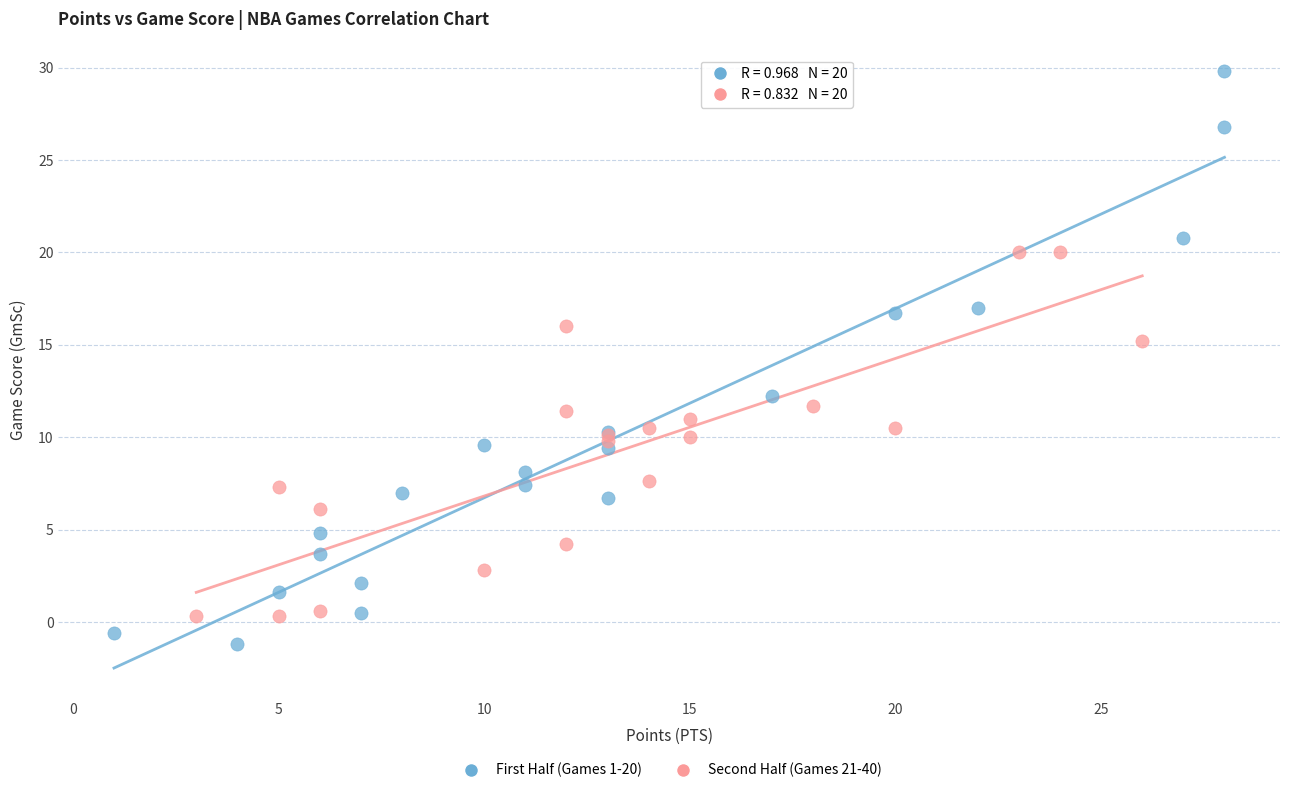

Which series reaches the maximum Y coordinate?

First Half (Games 1-20)